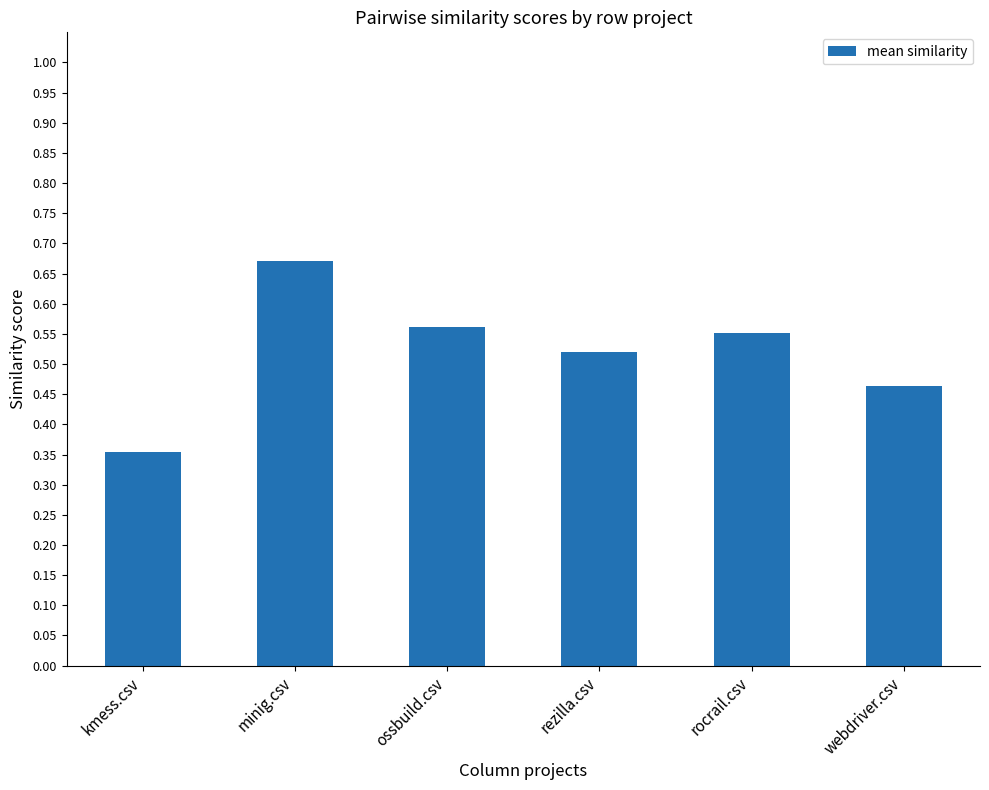

Count the values in the range 0 to 1.

6